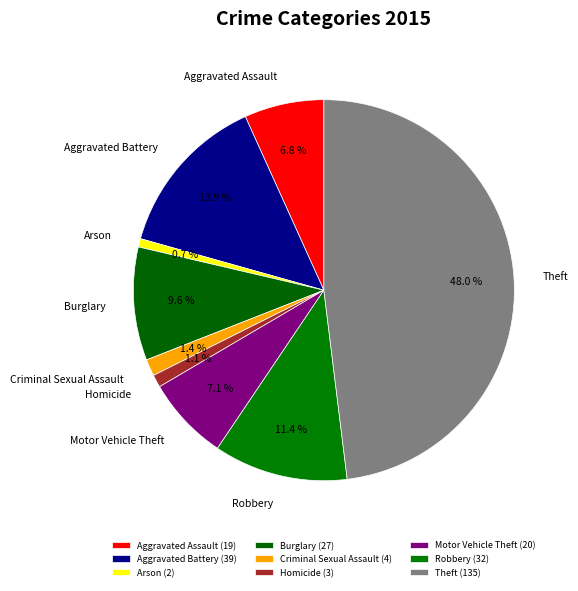

Which has a higher value, Criminal Sexual Assault or Theft?

Theft